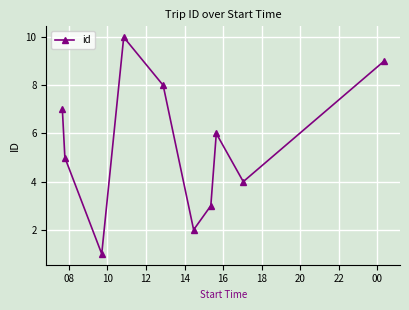

What is the greatest value displayed?

10